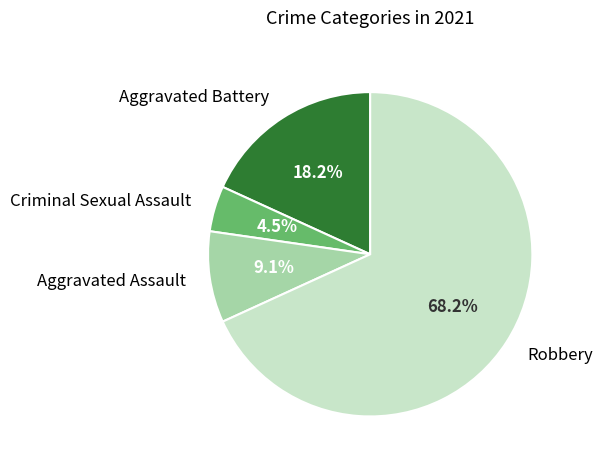

Combined, what portion of the pie is Aggravated Battery and Aggravated Assault?

27.3%